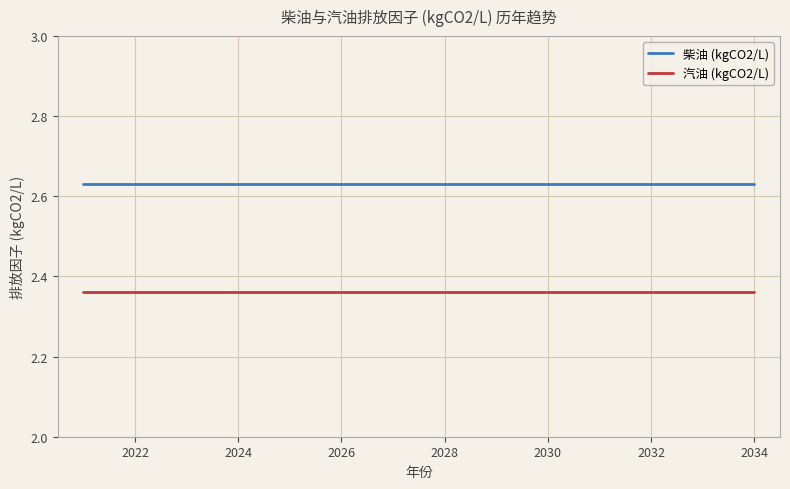

True or false: 汽油 (kgCO2/L) and 柴油 (kgCO2/L) intersect in this chart.

False